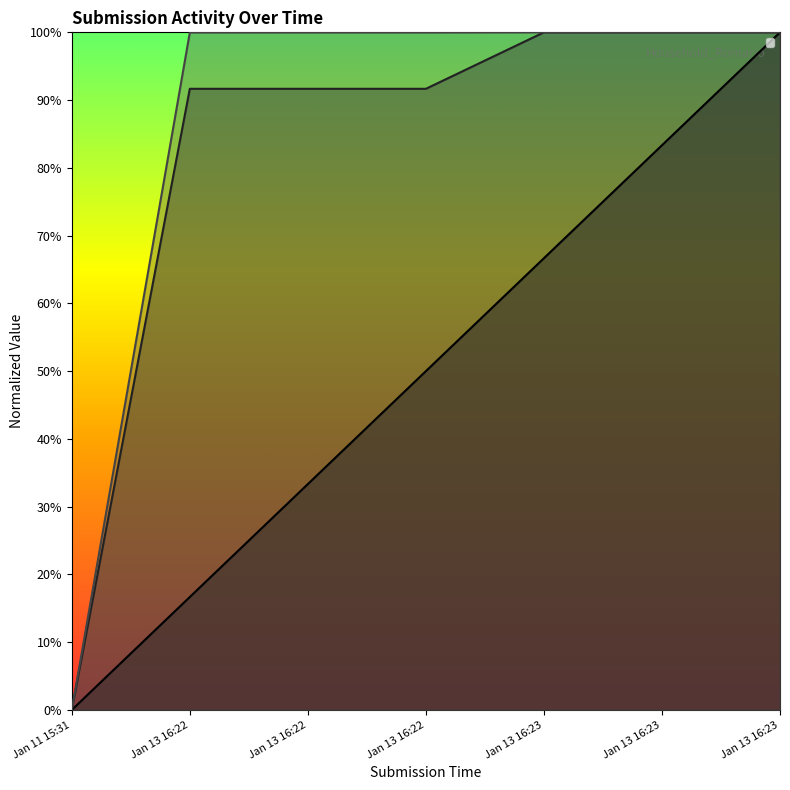

What is the label of the 6th point from the left?

Jan 13 16:23